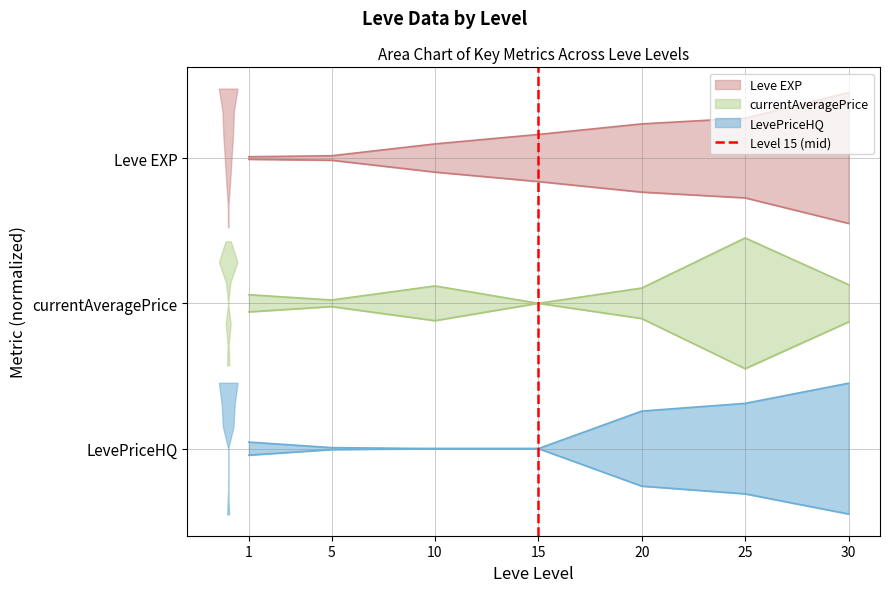

What is the minimum value for Leve EXP?

2.0